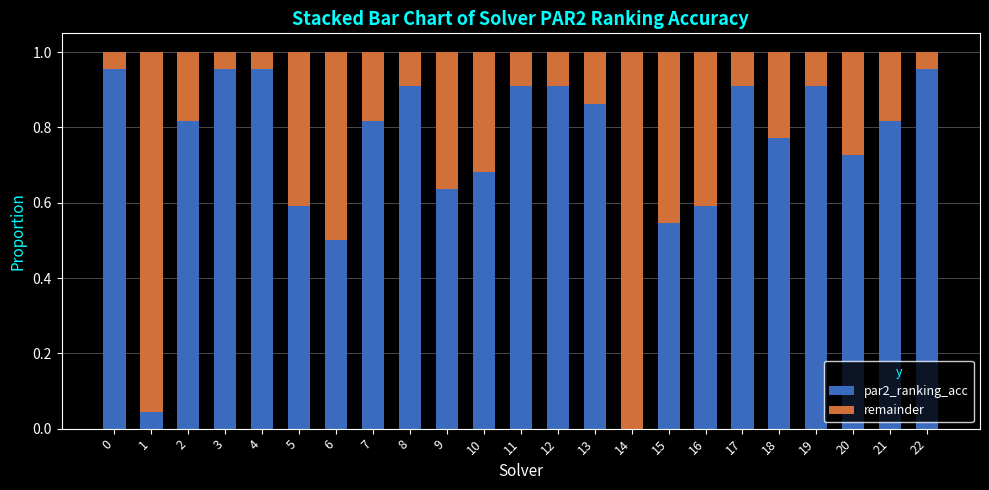

True or false: par2_ranking_acc has a value of 1.2 at 18.

False